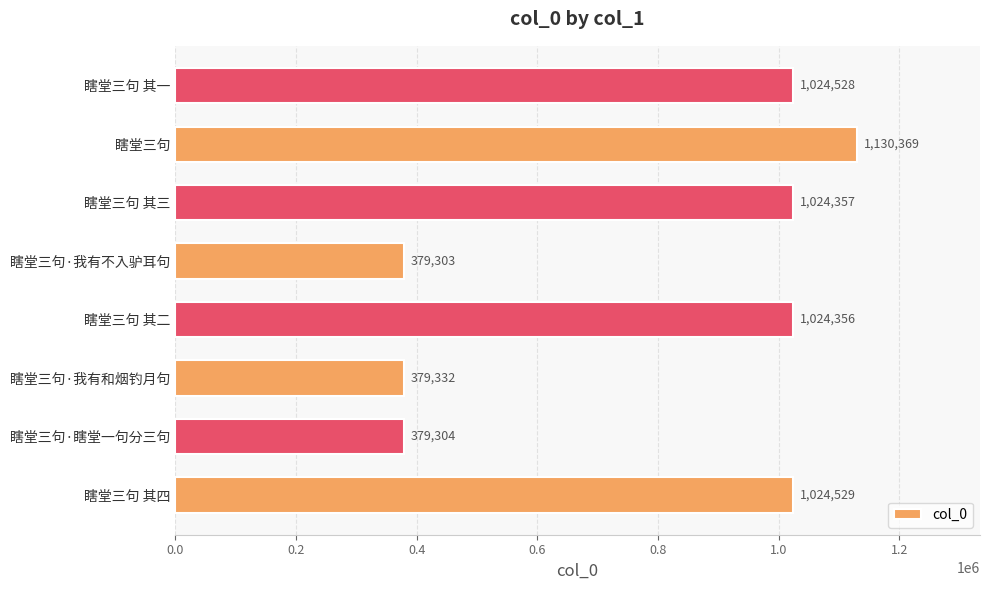

What is the average value?

795760